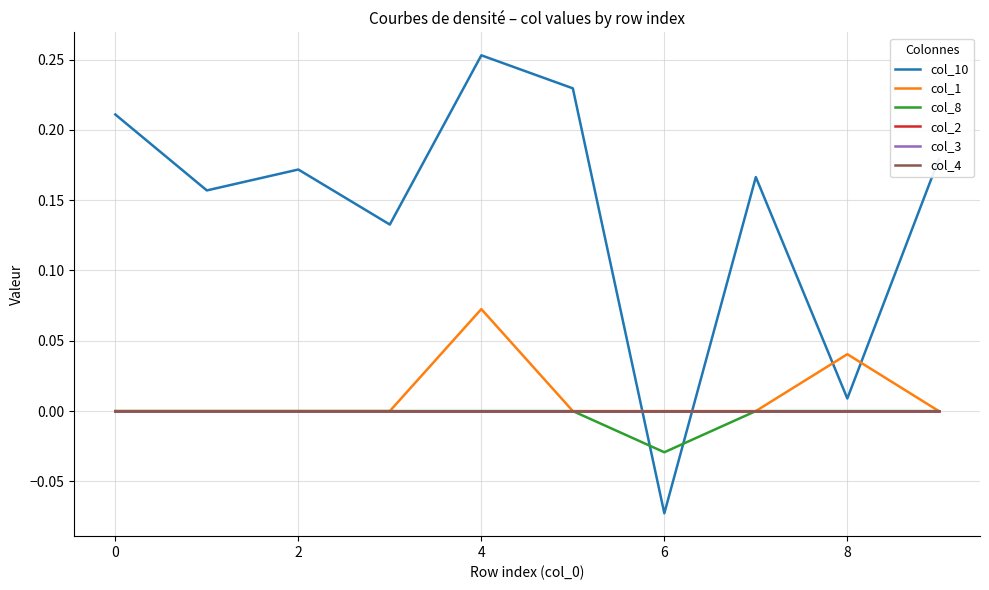

Does the chart have visible grid lines?

Yes